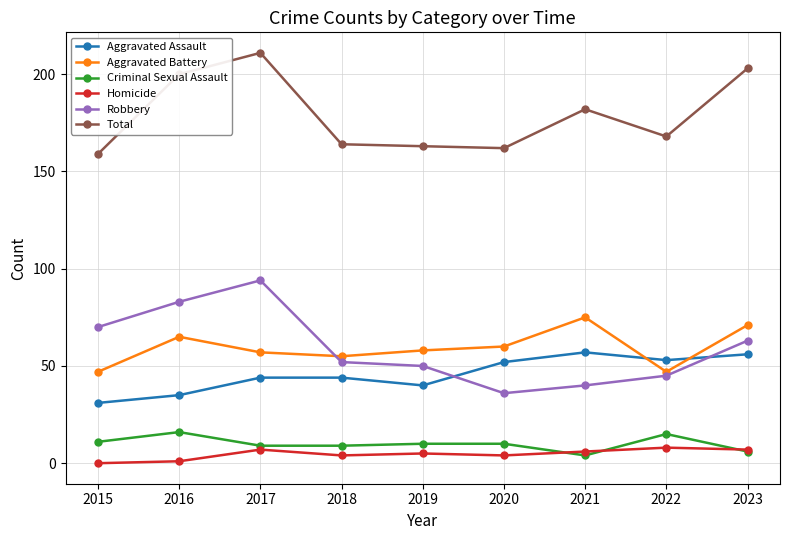

True or false: Criminal Sexual Assault has more than 1 points higher than both neighbors.

True